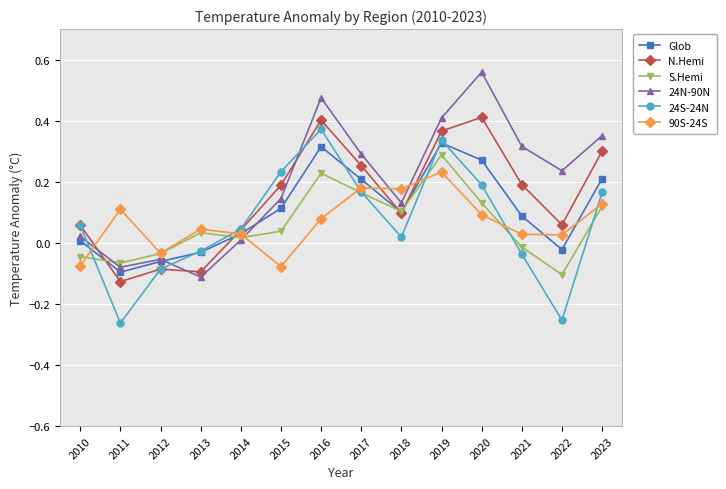

Rank the series by their maximum value, from highest to lowest.

24N-90N, N.Hemi, 24S-24N, Glob, S.Hemi, 90S-24S